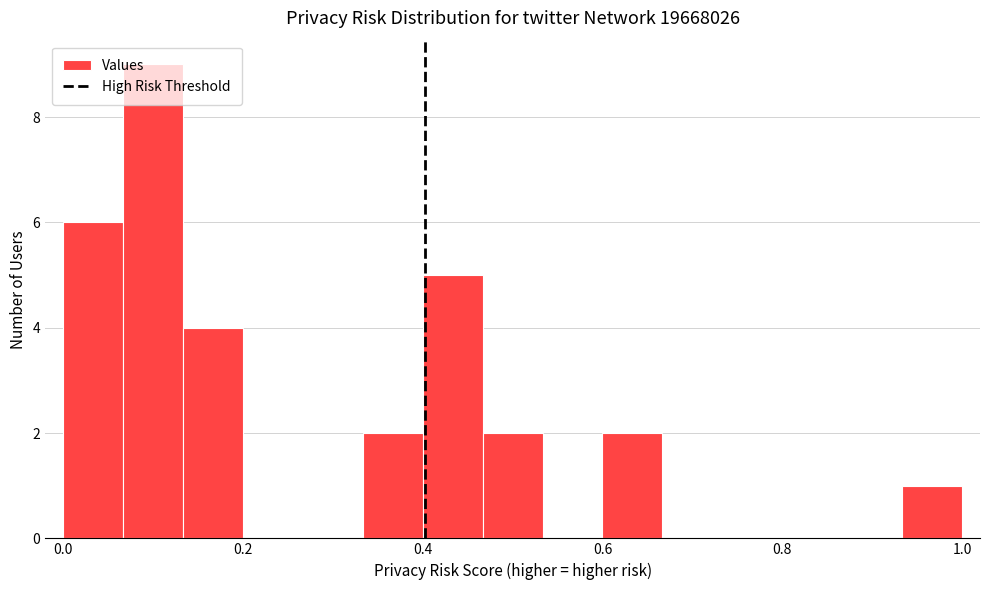

Around what value on the x-axis is the tallest bar? Give the approximate position of its centre, as read against the axis.

0.10